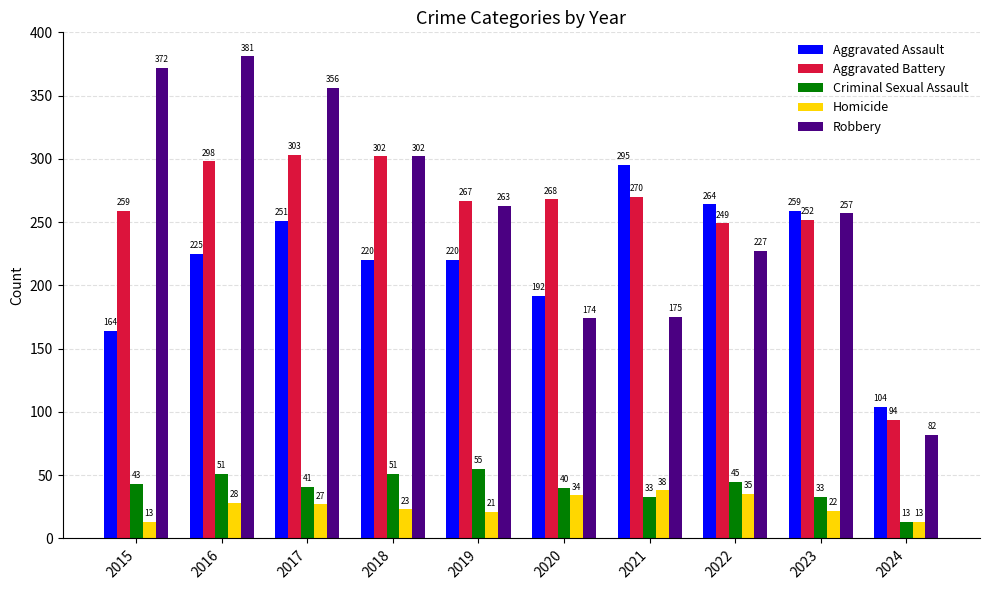

How many groups of bars are there?

10